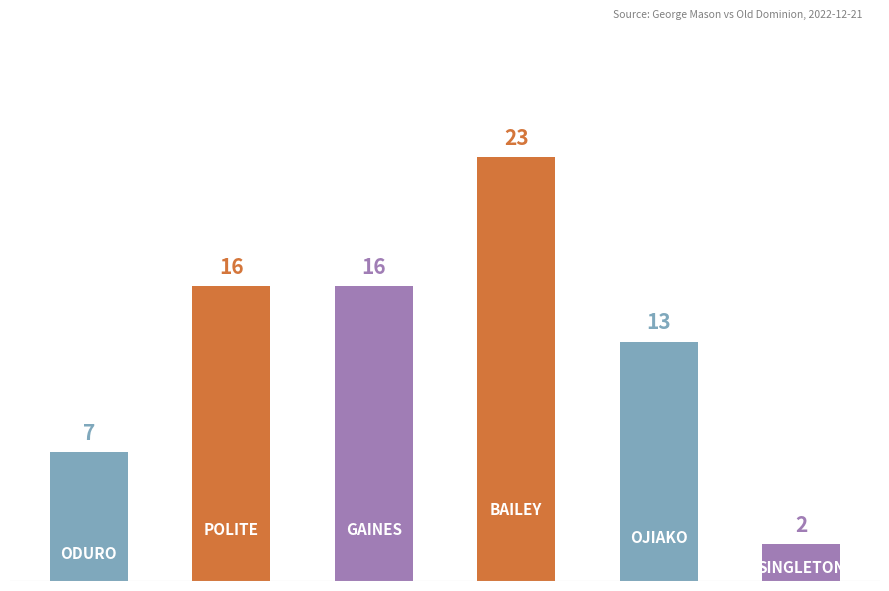

At which category does the chart reach its minimum across all series?

S. Singleton